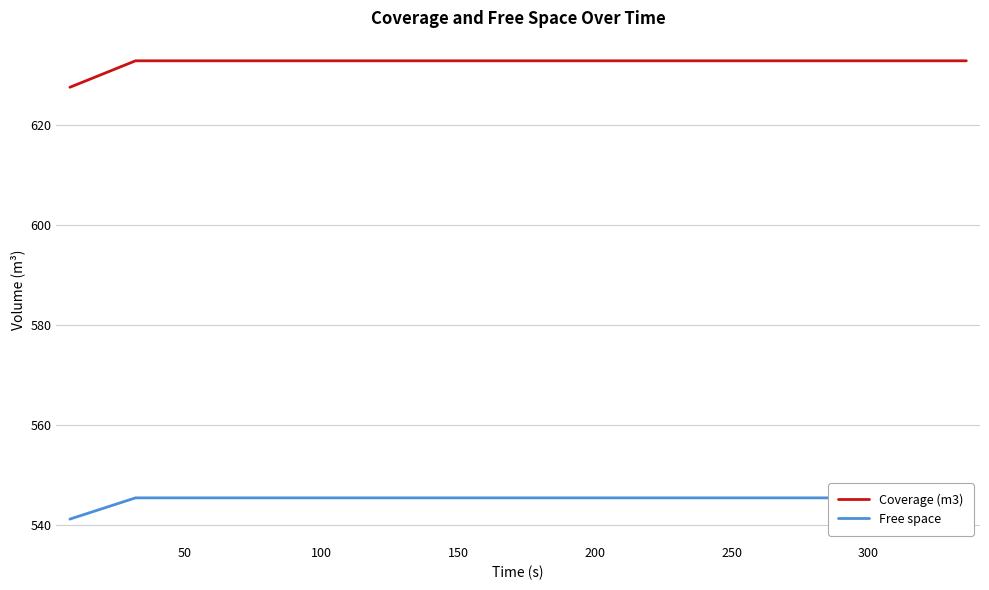

What are all the series names shown in the legend?

Coverage (m3), Free space